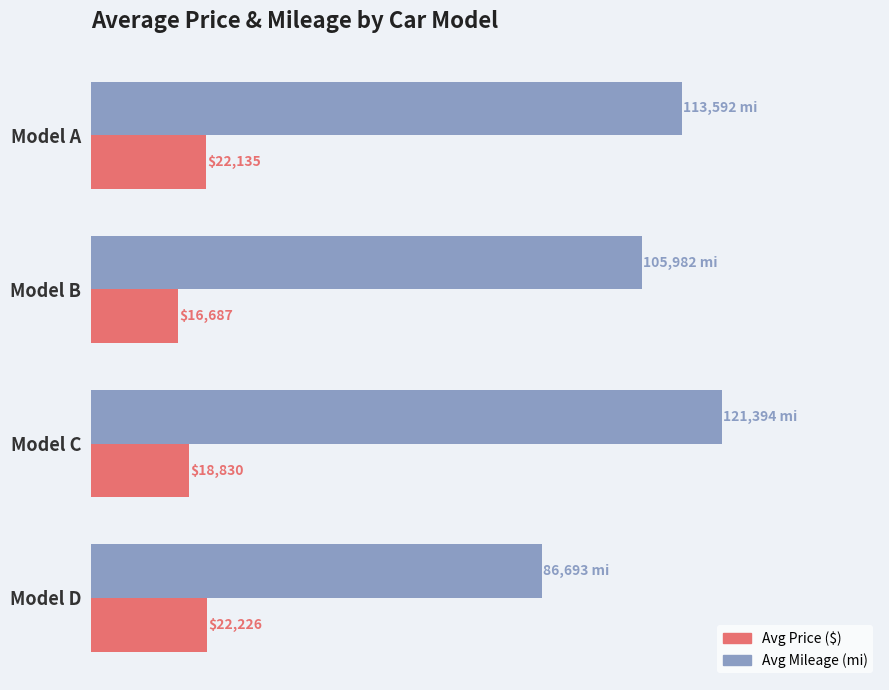

Which category has the highest value across all series?

Model C